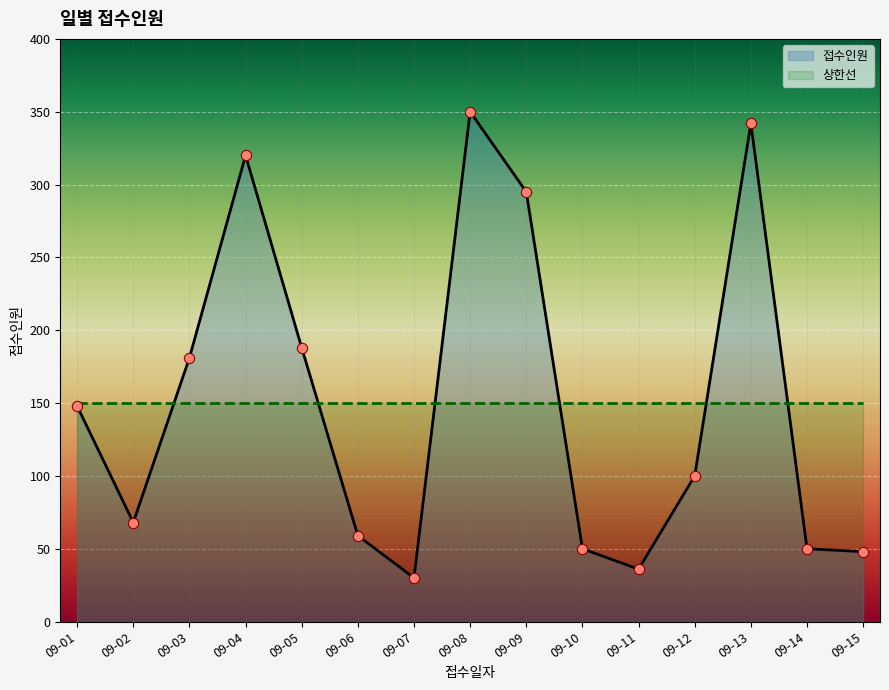

Which series contains the lowest Y value?

접수인원